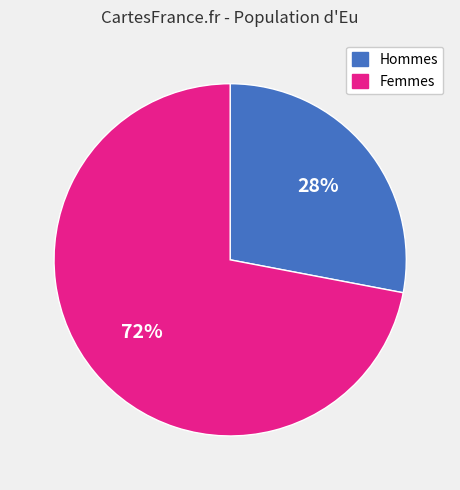

To the nearest percent, what is the average slice percentage?

50%